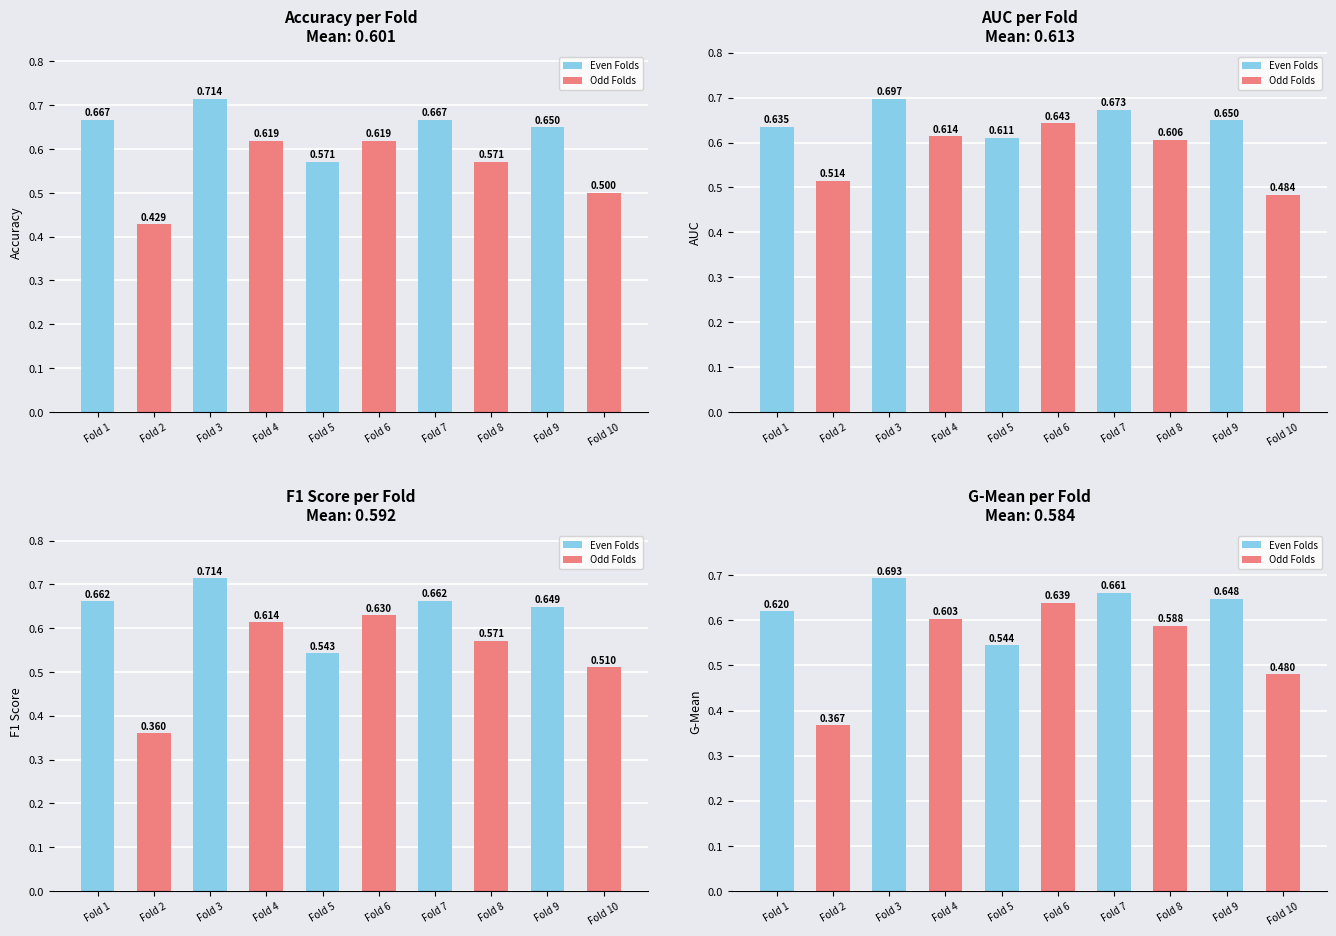

At which category is the sum across all series the highest?

Fold 3